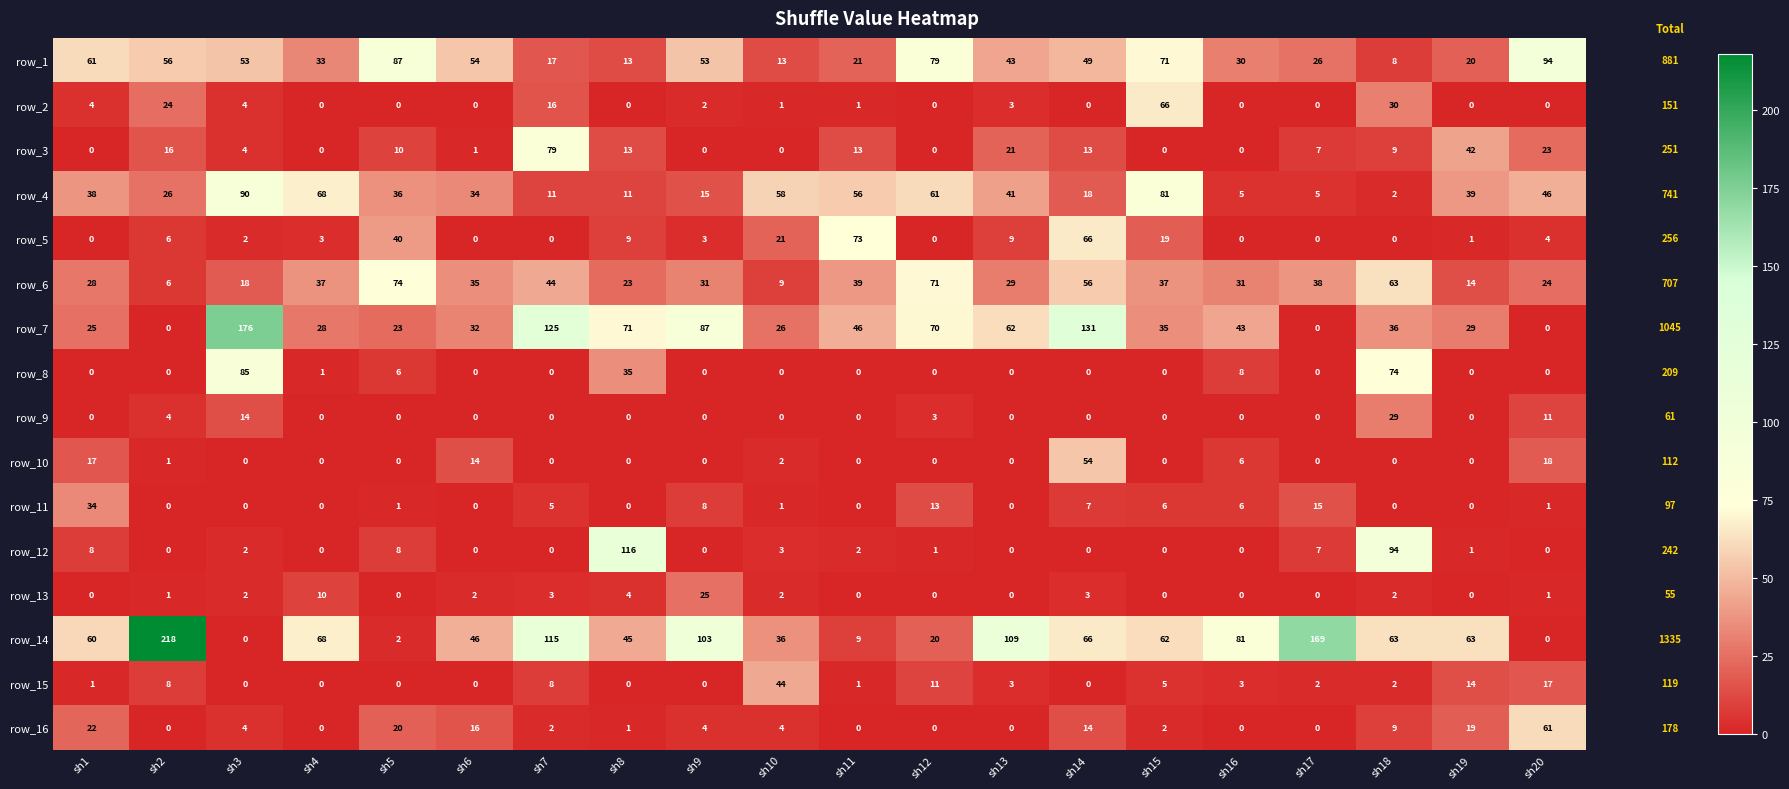

Which series changed the most between sh6 and sh12?

row_7